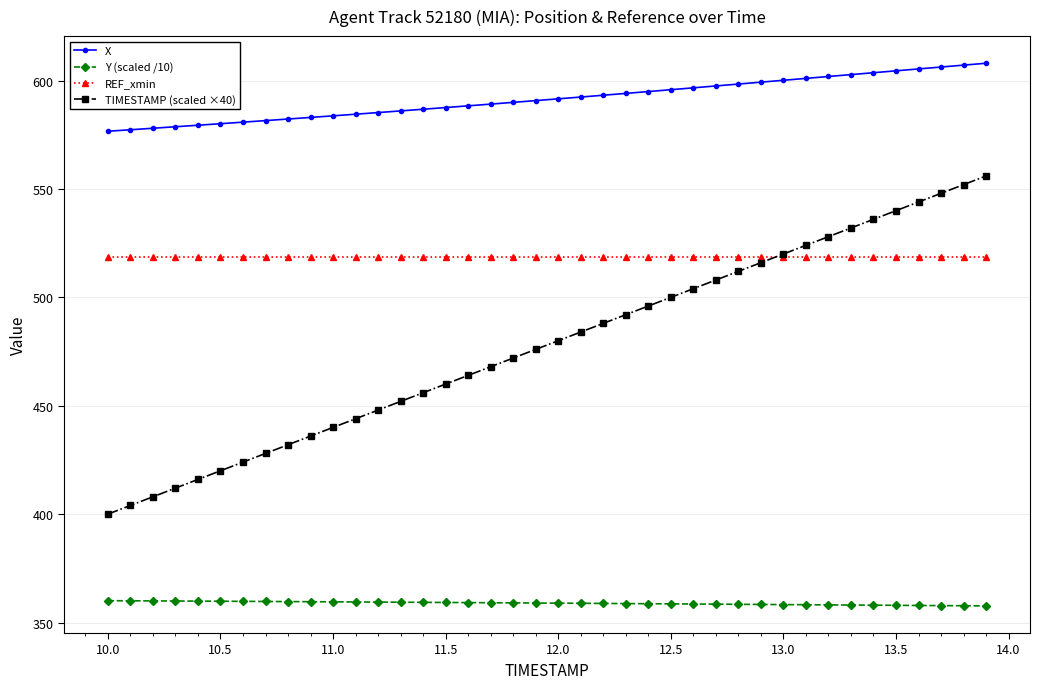

Which series has the largest range (max minus min)?

TIMESTAMP (scaled ×40)